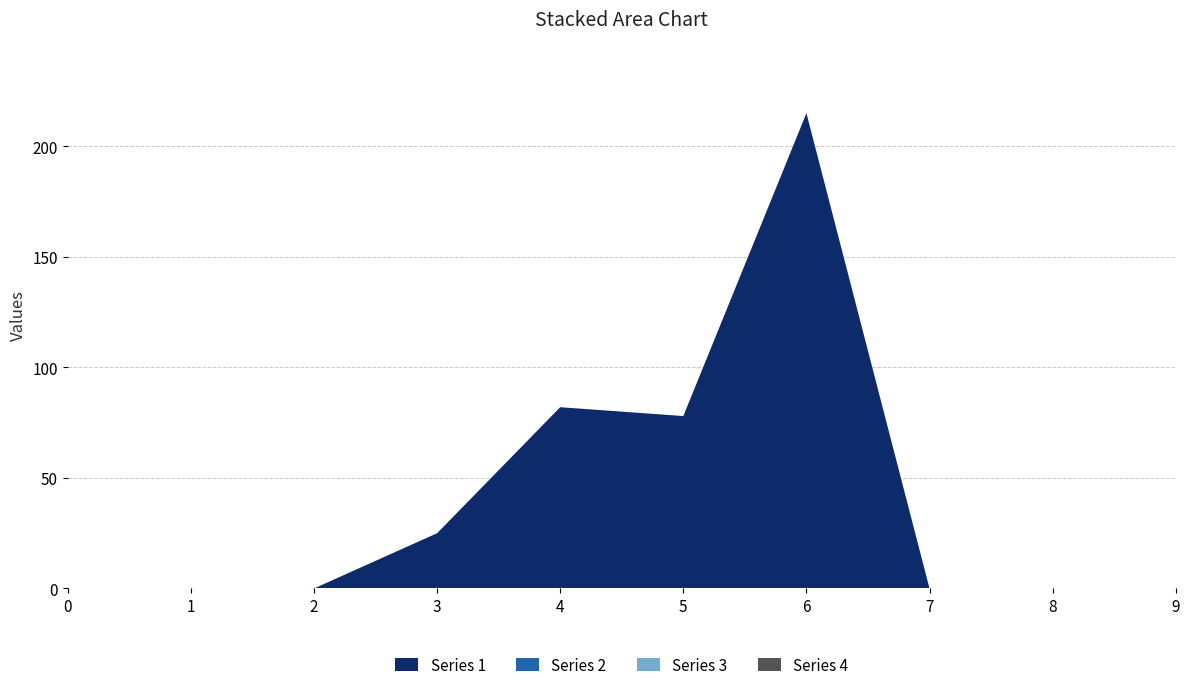

Reading right to left, what are all the values shown in this chart?

Series 1: 0	0	0	215	78	82	25	0	0	0
Series 2: 0	0	0	0	0	0	0	0	0	0
Series 3: 0	0	0	0	0	0	0	0	0	0
Series 4: 0	0	0	0	0	0	0	0	0	0